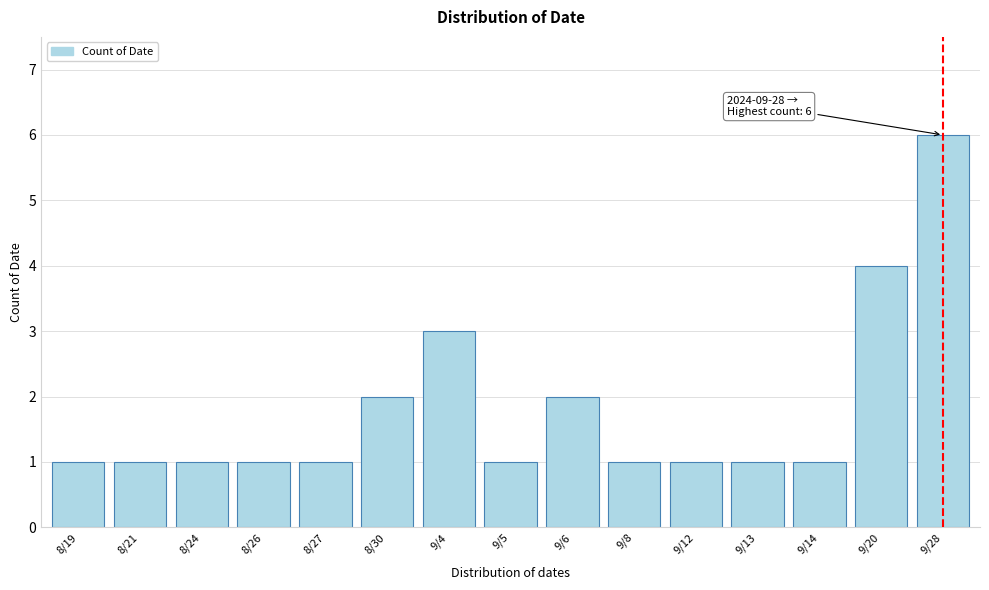

Reading right to left, transcribe all the data shown in this chart.

9/28=6	9/20=4	9/14=1	9/13=1	9/12=1	9/8=1	9/6=2	9/5=1	9/4=3	8/30=2	8/27=1	8/26=1	8/24=1	8/21=1	8/19=1